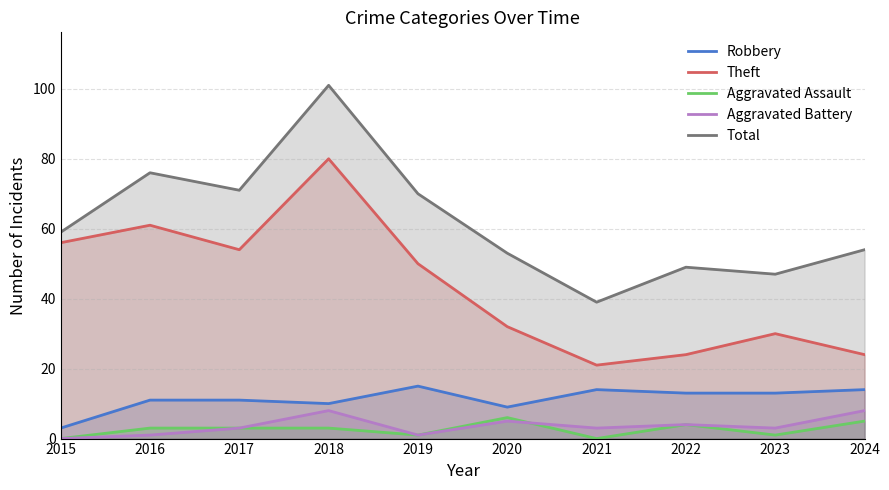

The value of Total at 2018 is 101. True or false?

True